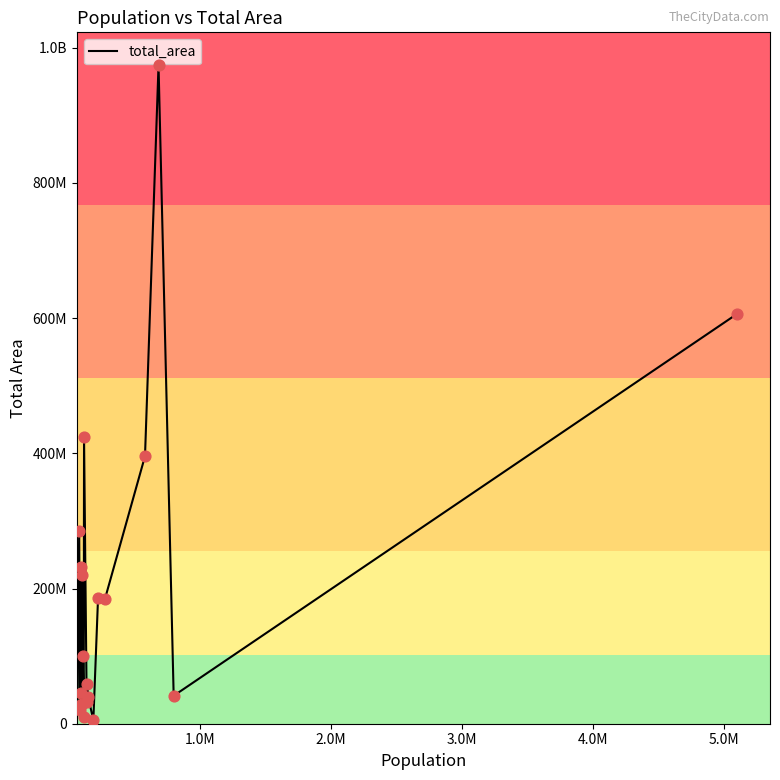

Does the chart have visible grid lines?

No